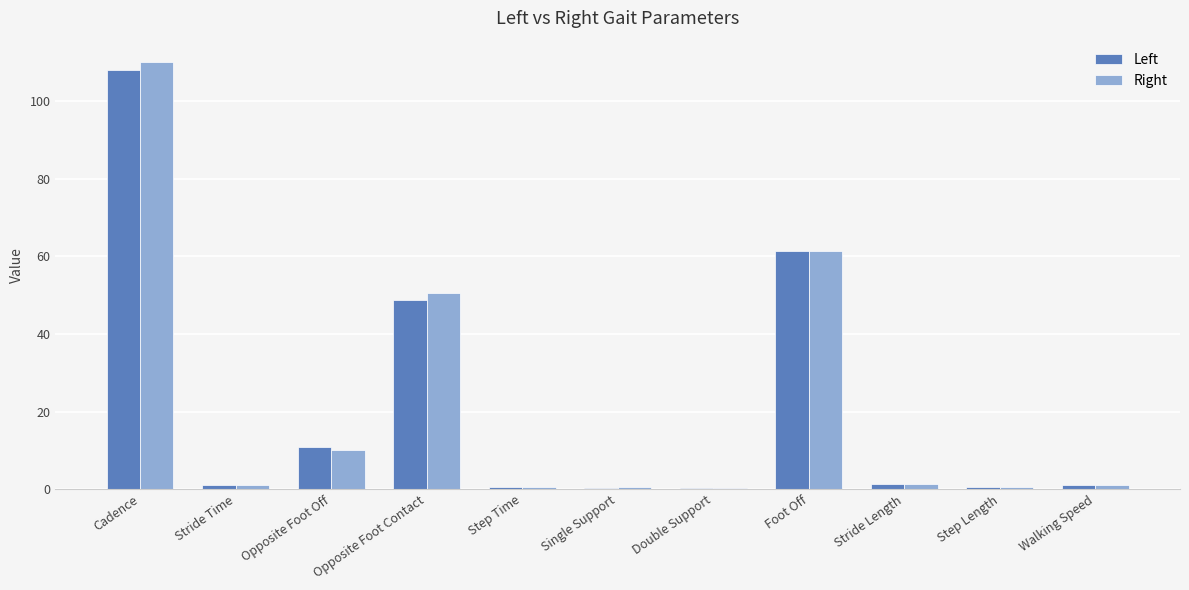

Are the bars grouped side by side (vs. stacked)?

Yes